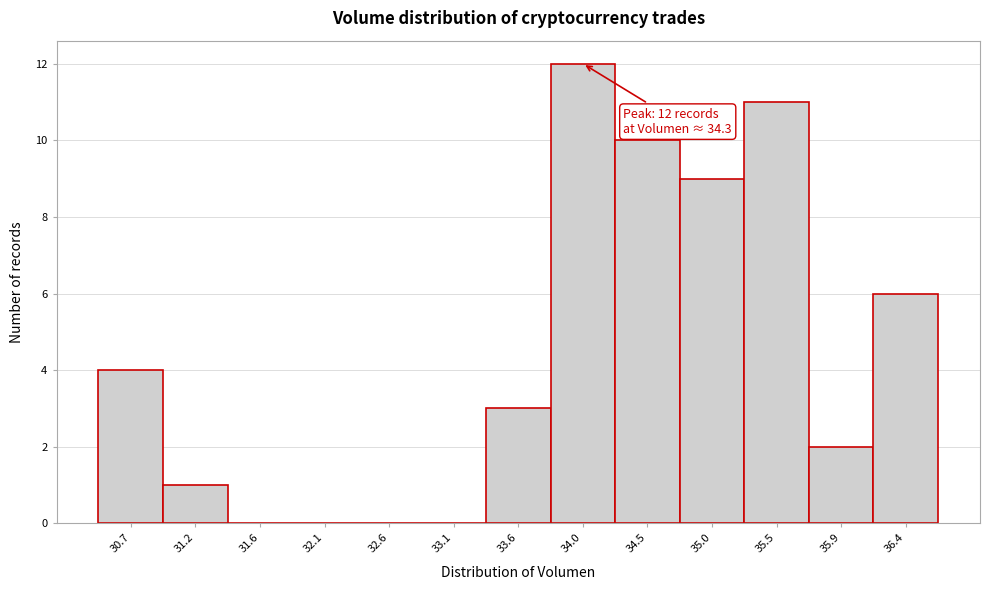

Reading left to right, list all the values displayed in this chart.

30.7=4	31.2=1	31.6=0	32.1=0	32.6=0	33.1=0	33.6=3	34.0=12	34.5=10	35.0=9	35.5=11	35.9=2	36.4=6